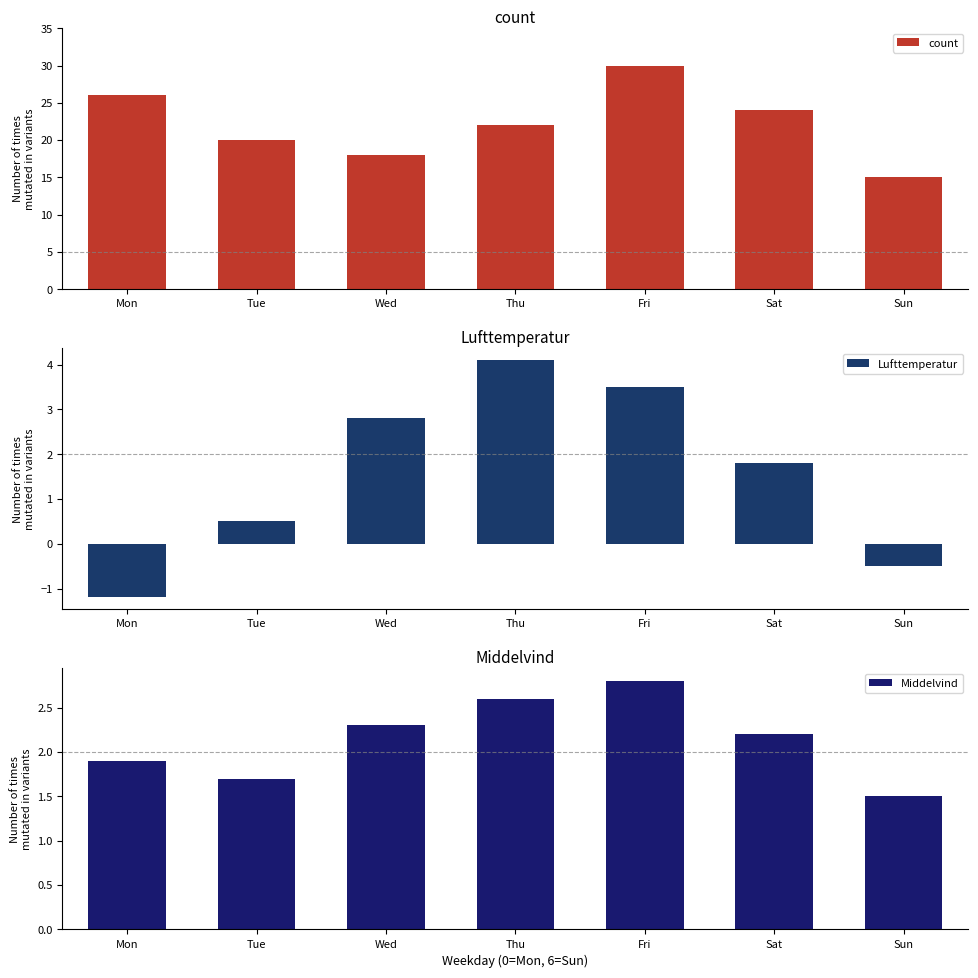

What is the sum of all Lufttemperatur values?

11.0